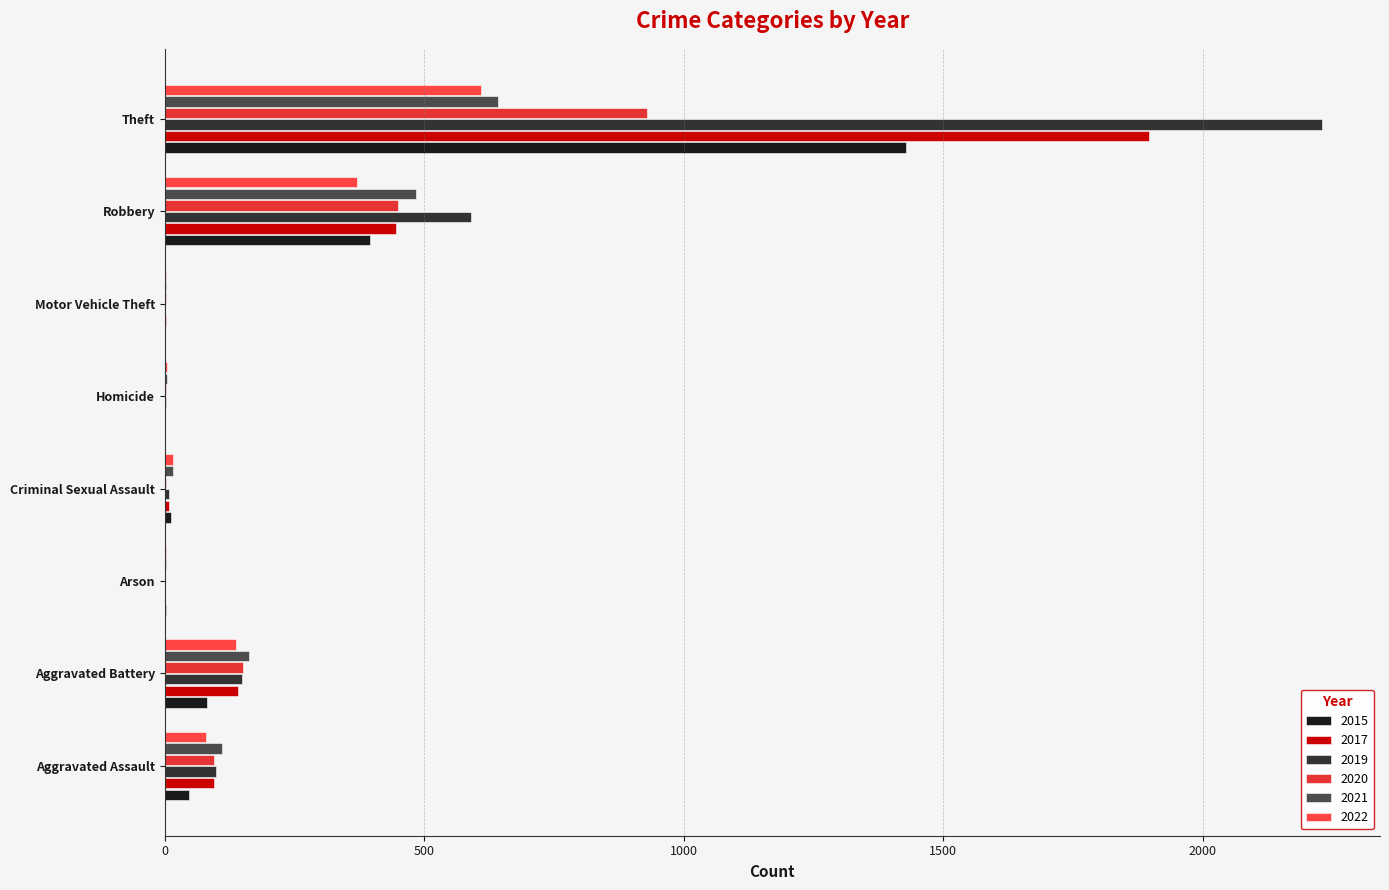

How many categories are shown in the chart?

8